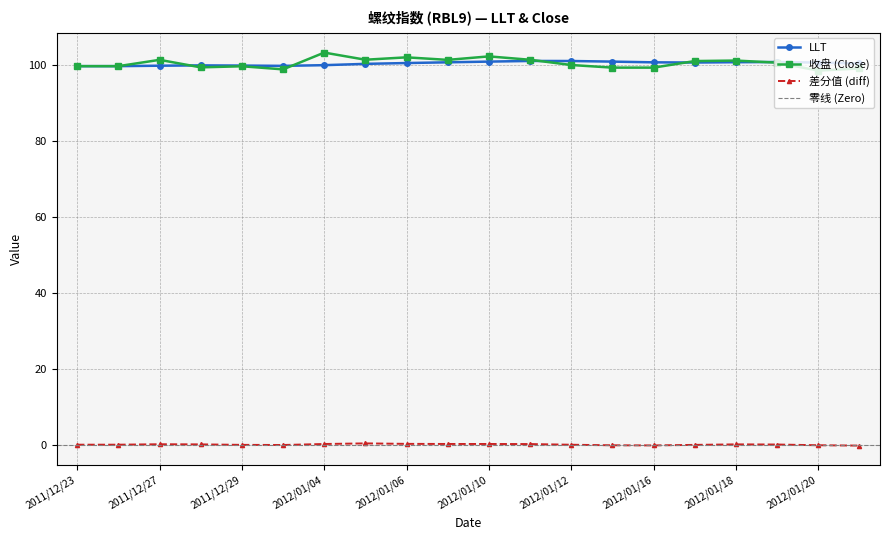

What is the difference between the highest and lowest values at 2012/01/04?

99.8